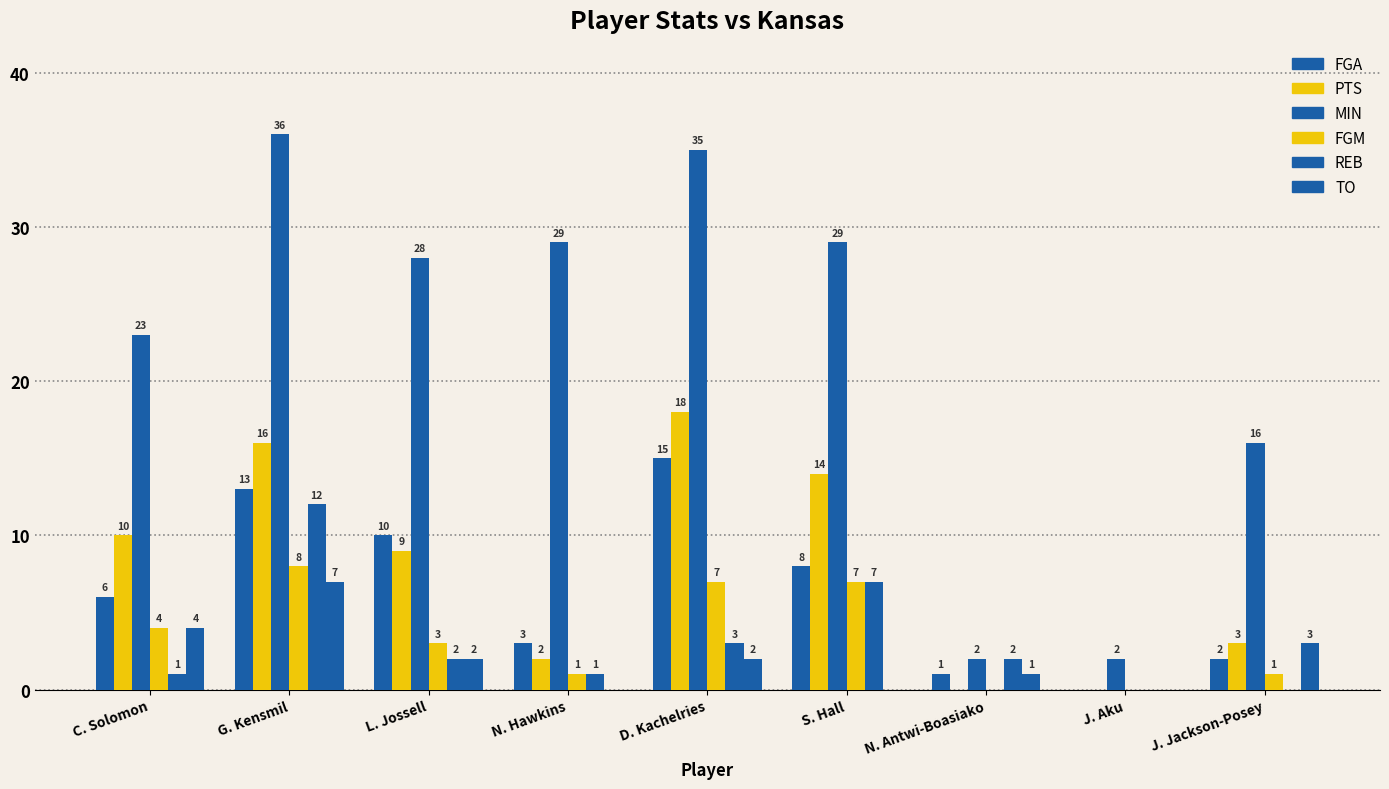

Which series changed the most between N. Hawkins and S. Hall?

PTS